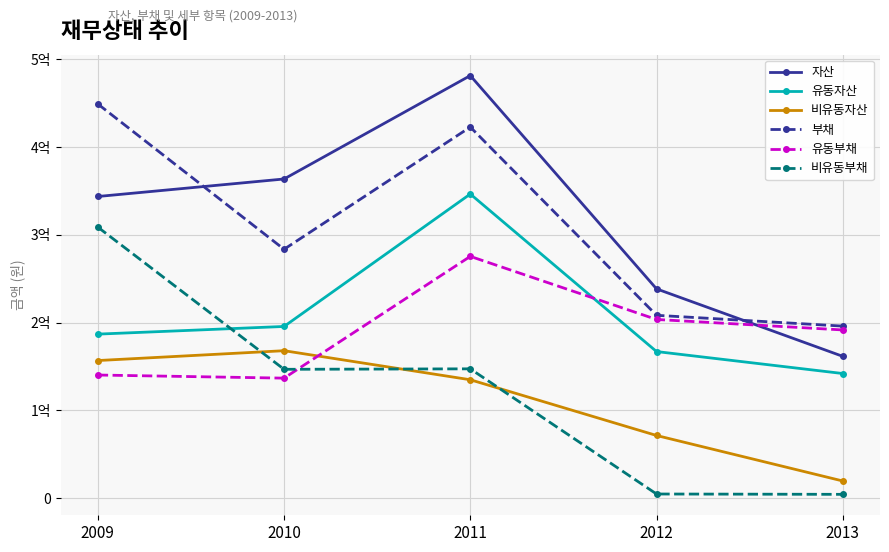

True or false: 비유동자산 and 자산 cross at least once.

False